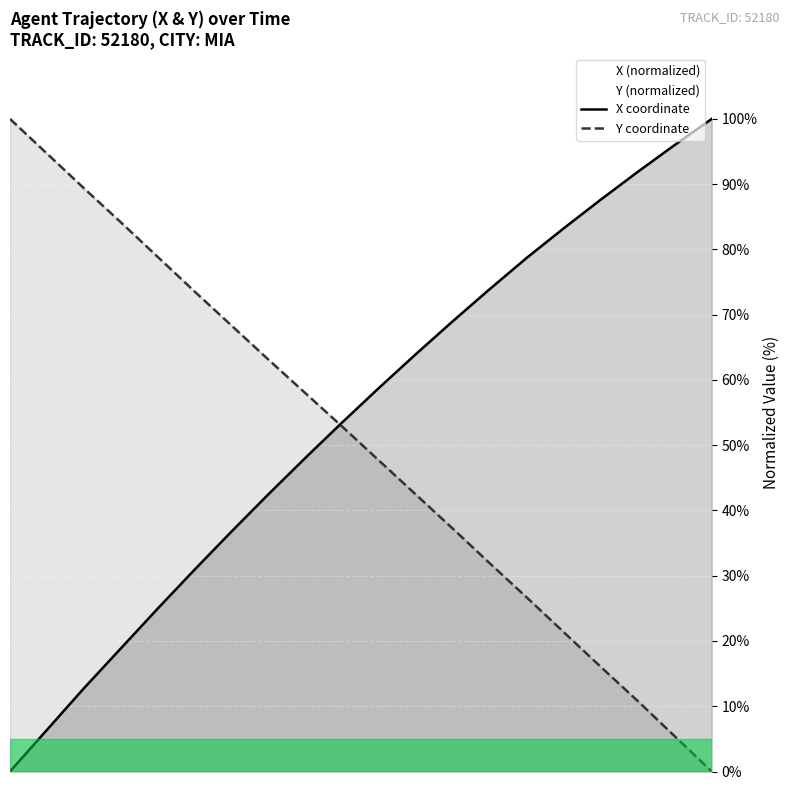

List the series in order of their peak value, lowest first.

X, Y